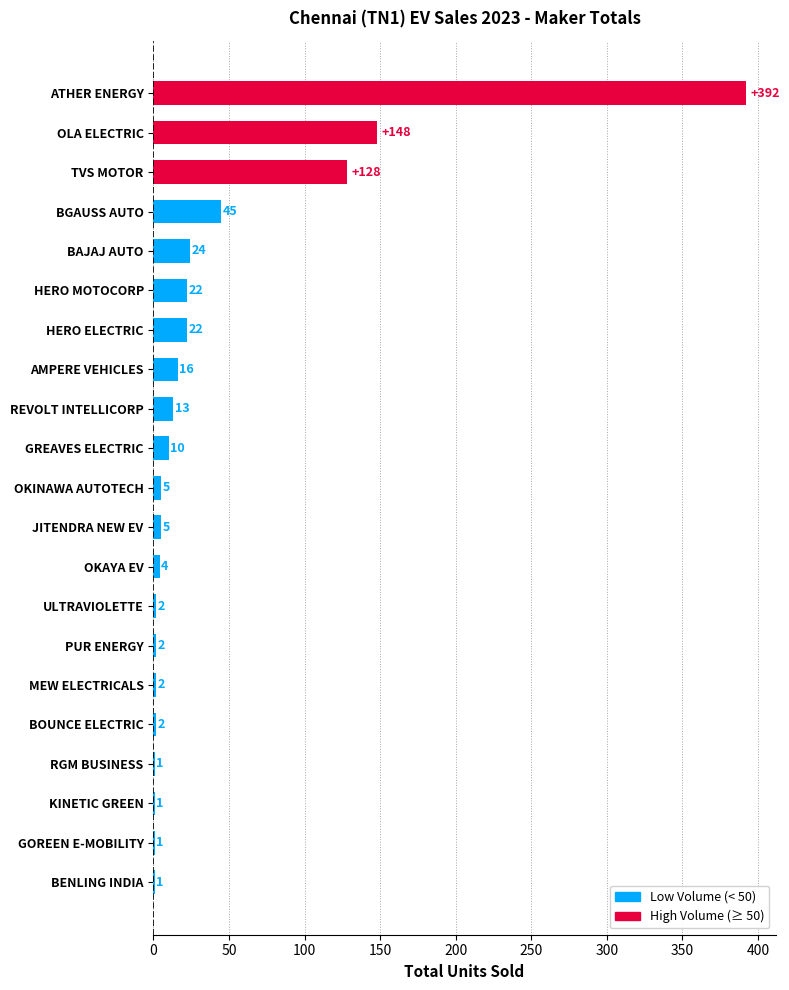

What is the maximum value shown in the chart?

392